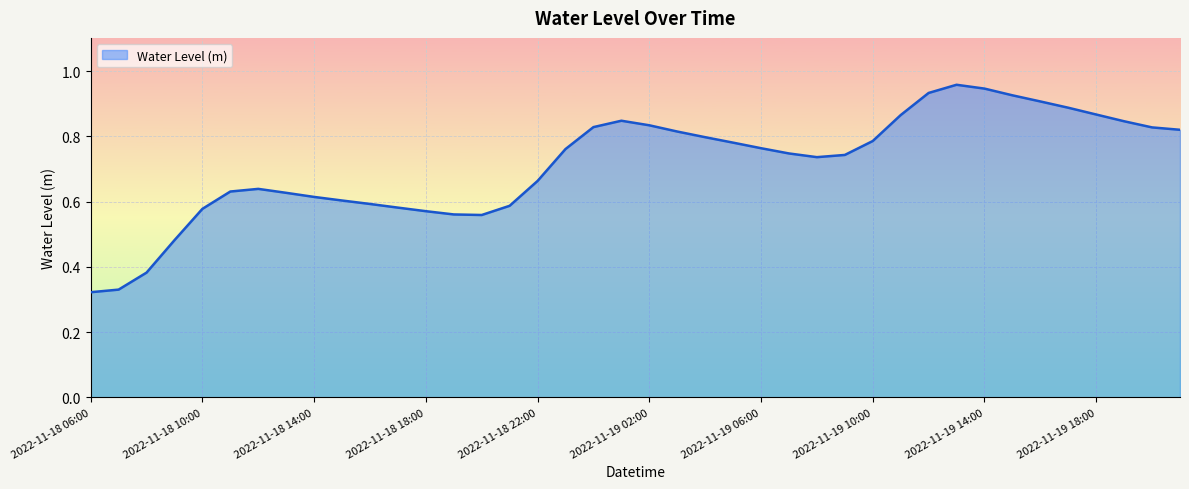

Is this an area chart (filled region under the line)?

Yes